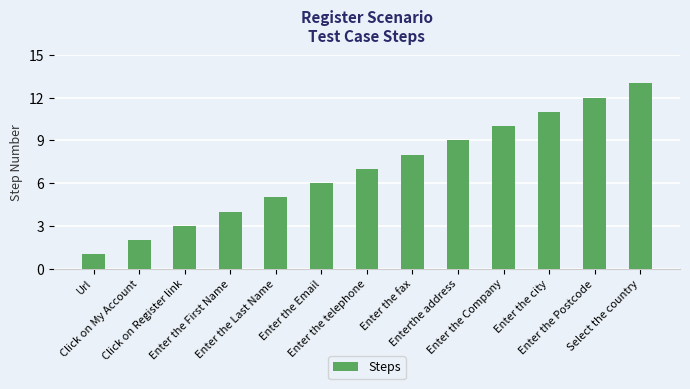

What is the label of the 13th bar from the left?

Select the country